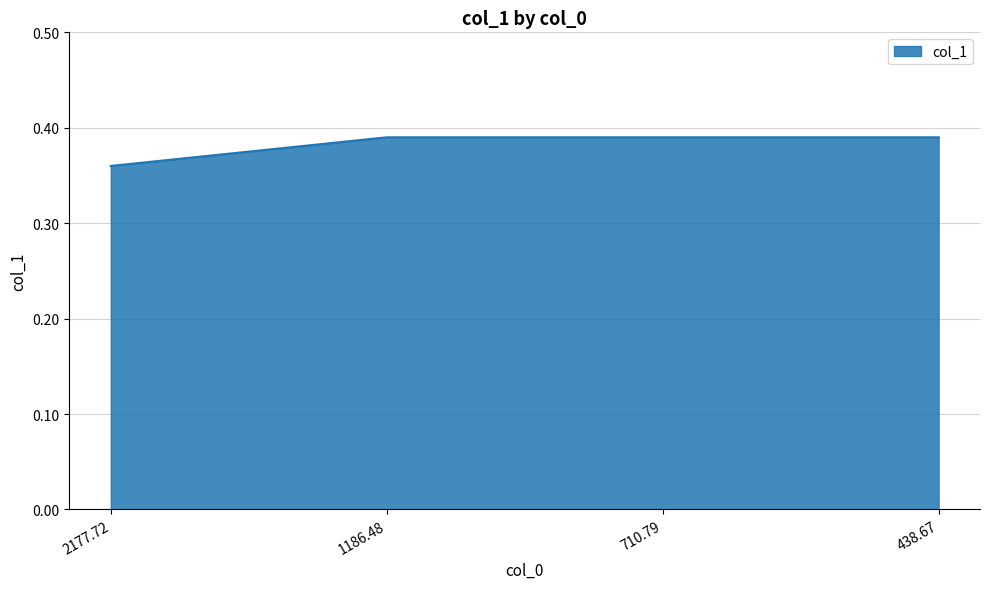

What position from the right is 438.67?

1